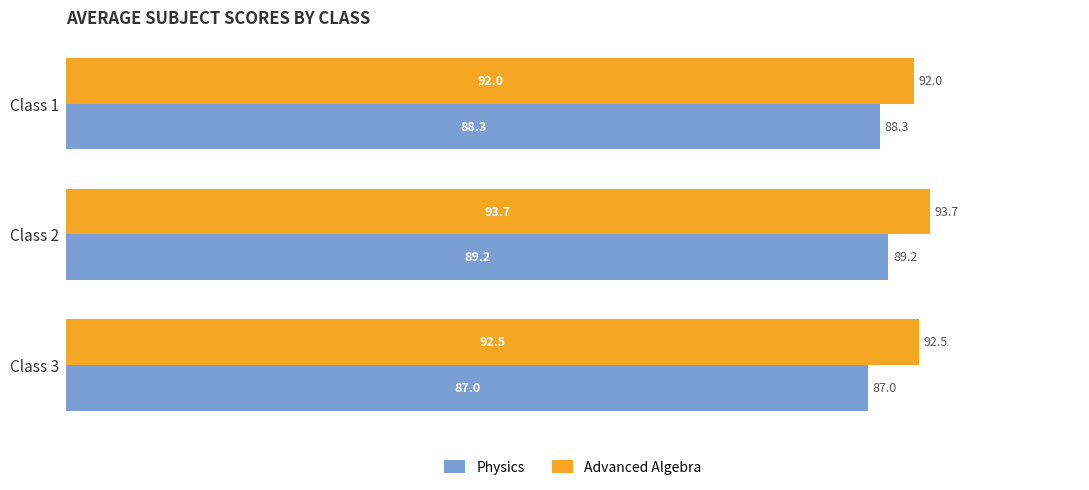

Rank the series by their average value, from highest to lowest.

Advanced Algebra, Physics